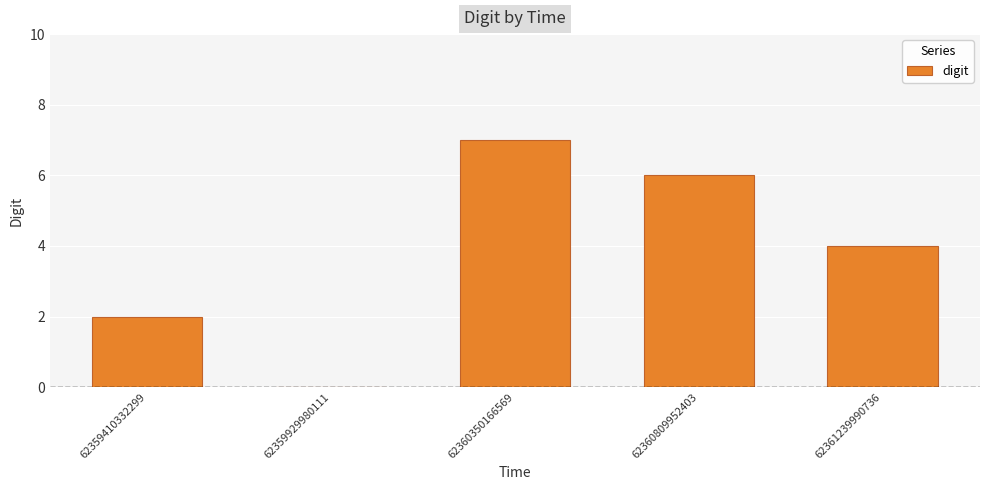

The chart shows a value of 10 at 62360809952403. True or false?

False